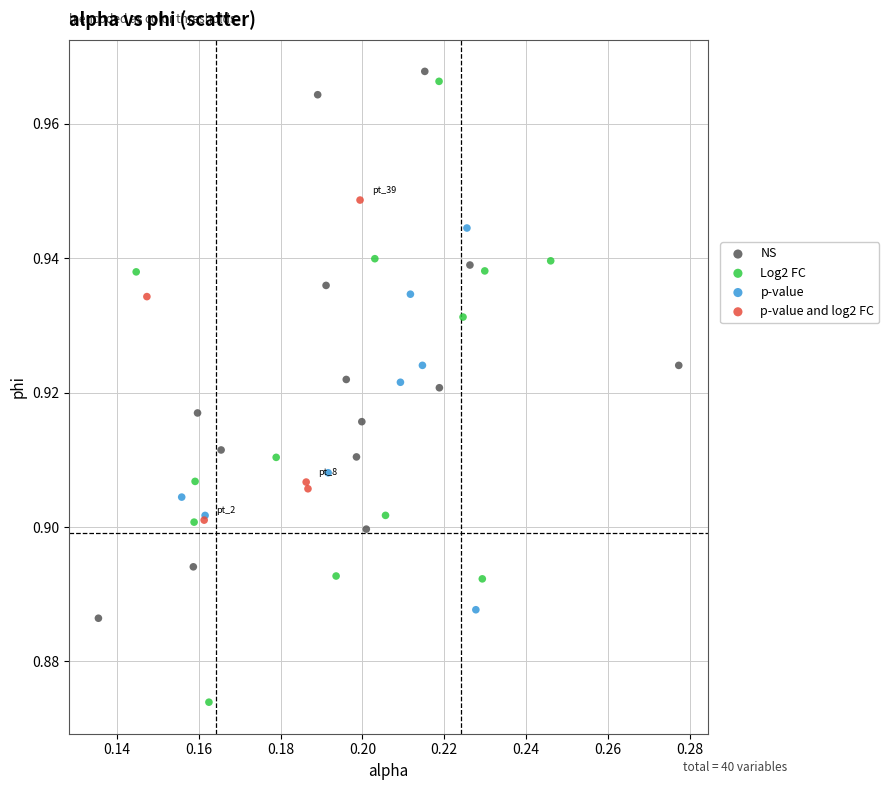

Which series contains the lowest Y value?

Log2 FC